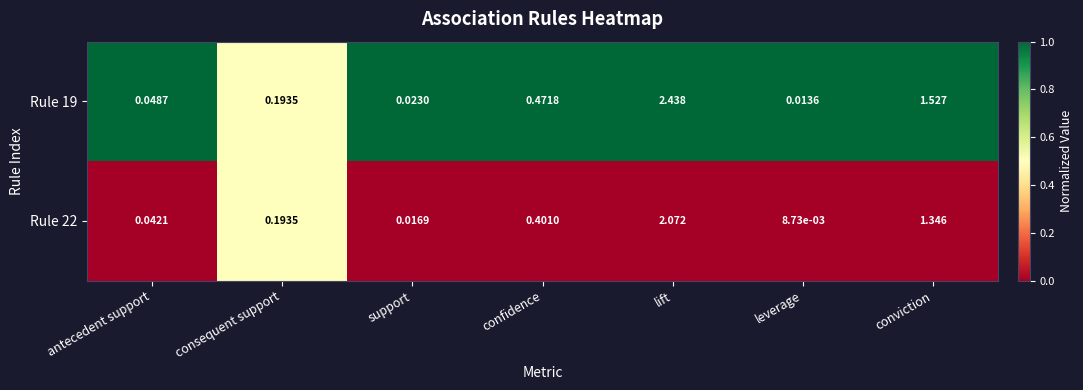

Where is Rule 22 nearest to the value 1?

conviction